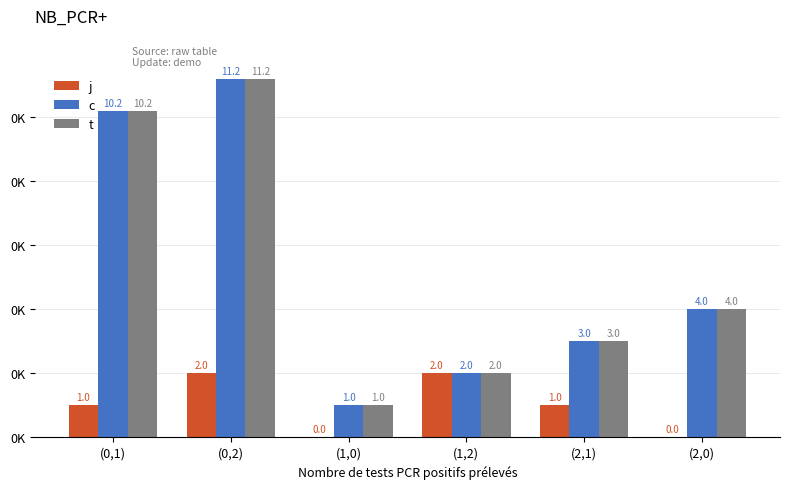

What is the highest value of the t series?

11.2